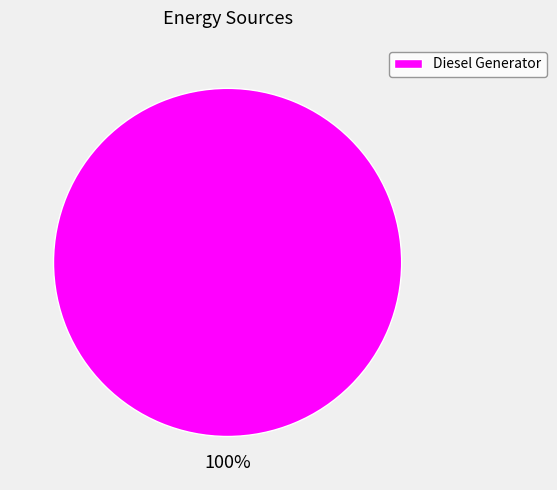

Count the number of slices in the pie.

1